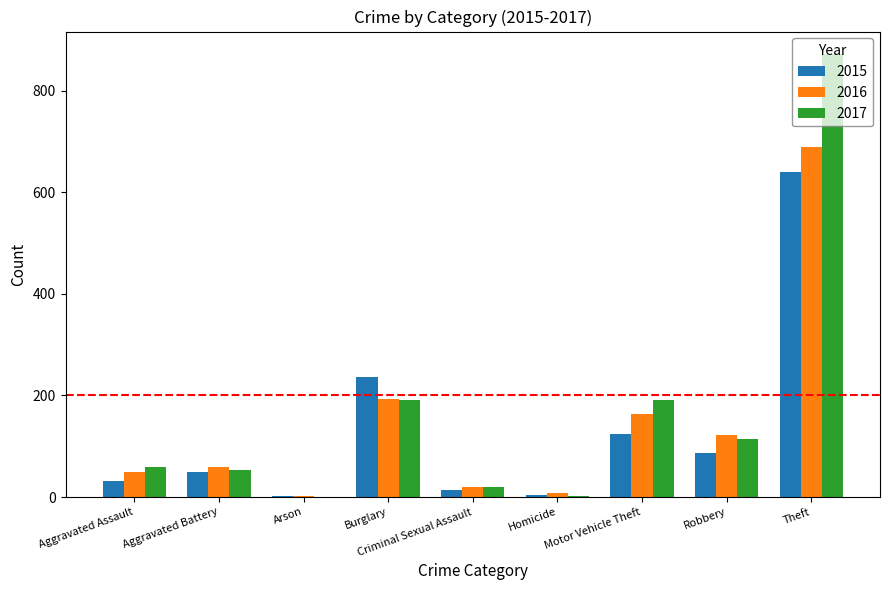

The value of 2017 at Aggravated Assault is 59. True or false?

True